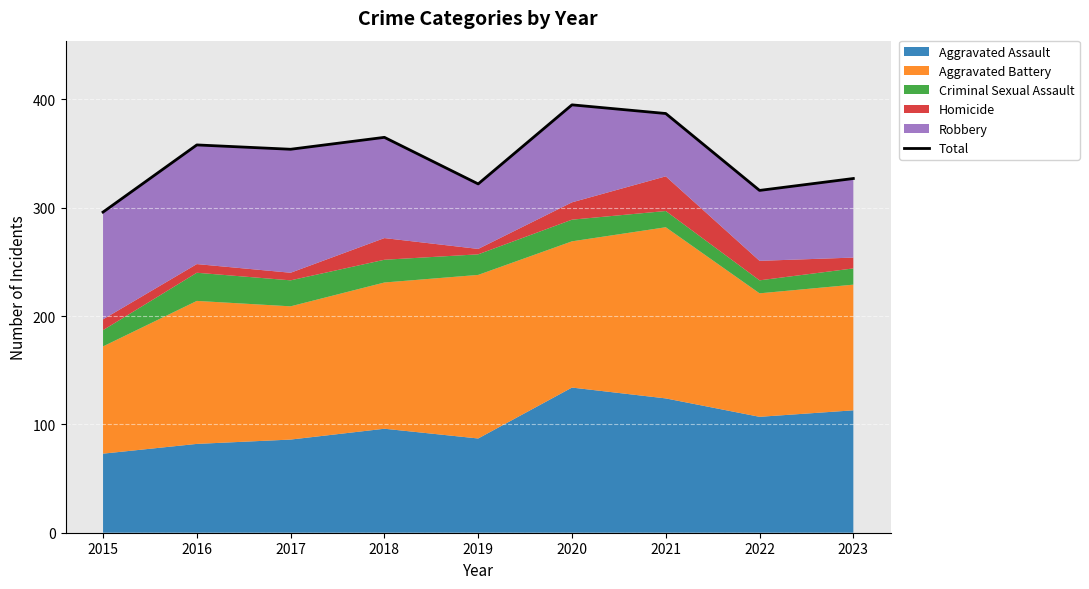

What is the sum of the values at 2021 and 2015?

683